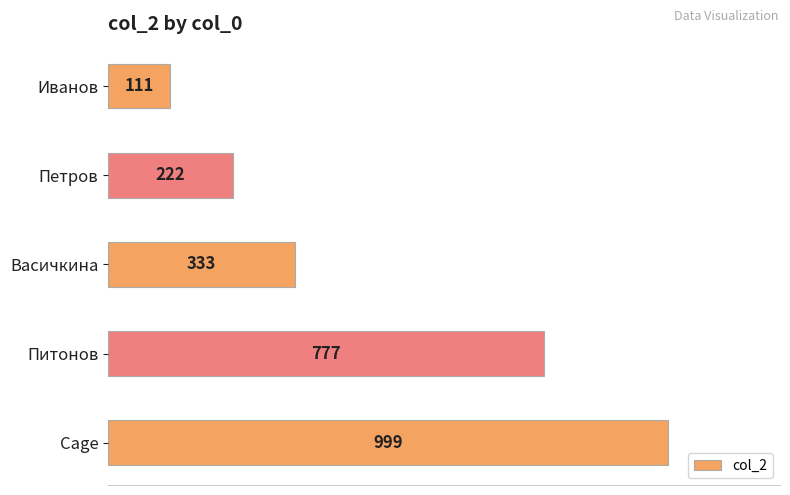

What is the minimum value shown in the chart?

111